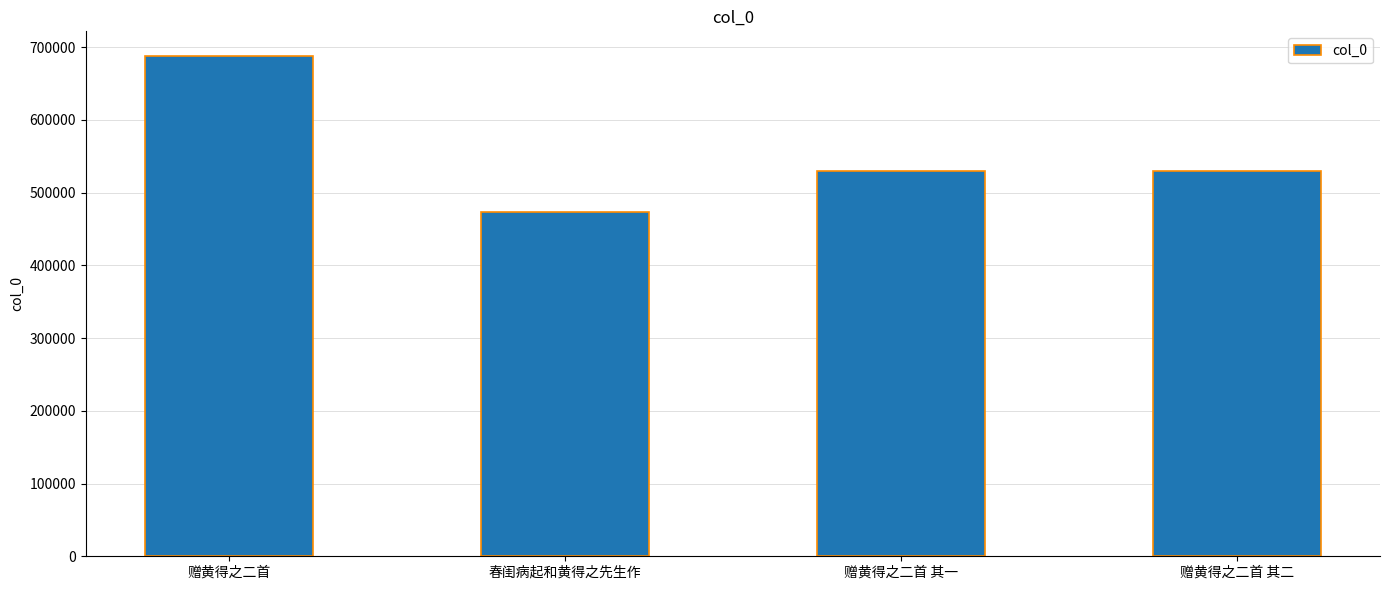

What is the value of the 4th bar from the left?

530170